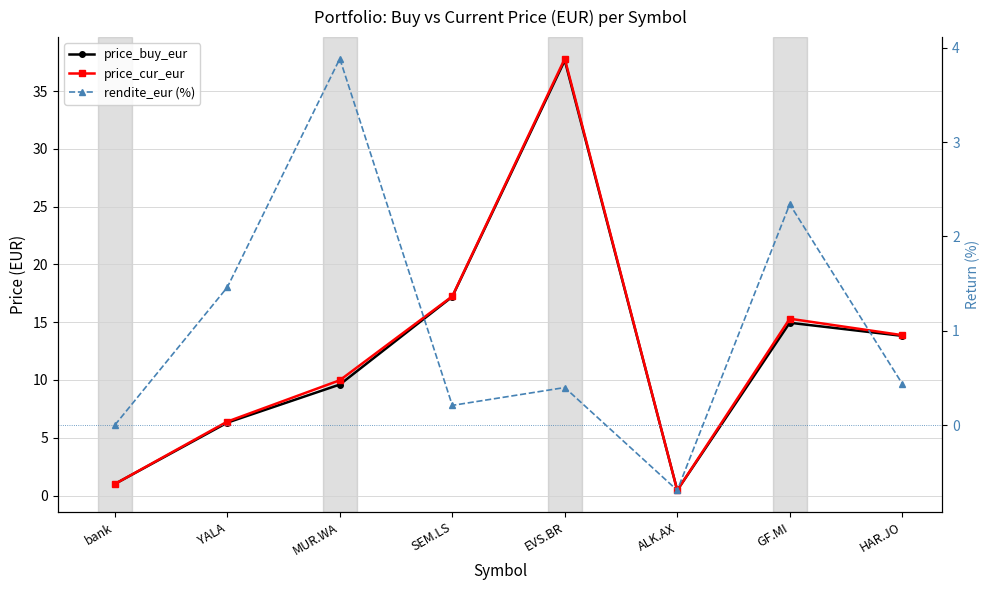

The value of rendite_eur (%) at MUR.WA is 1.2. True or false?

False